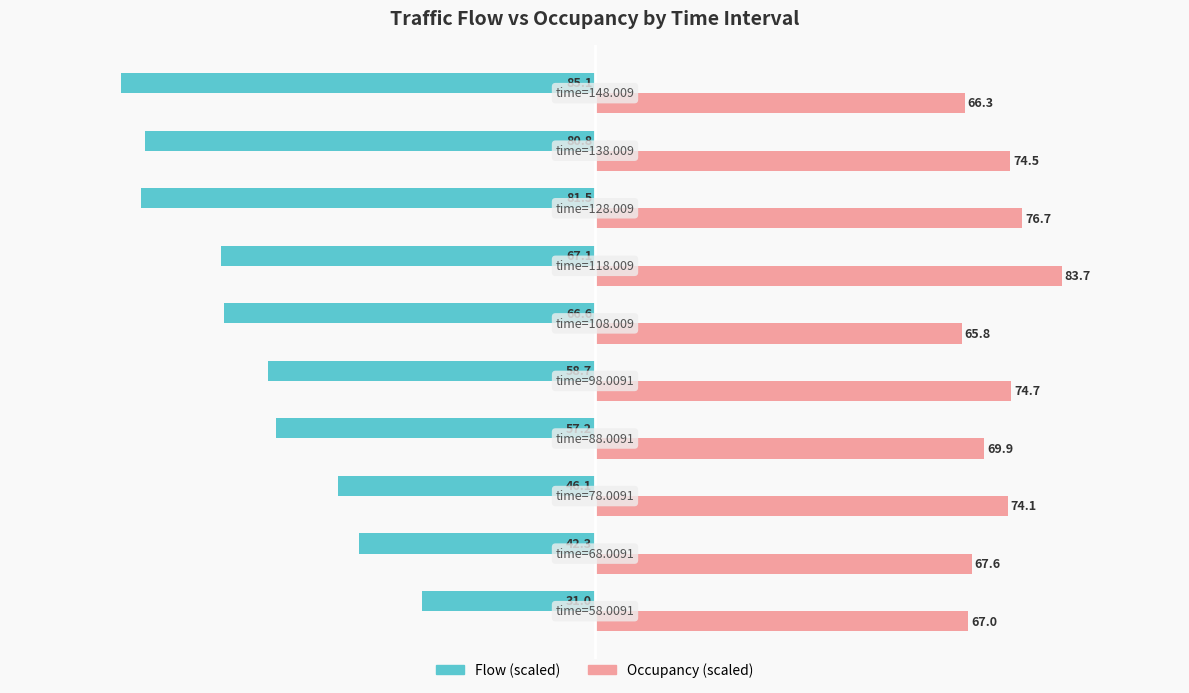

What is the maximum value shown in the chart?

83.7